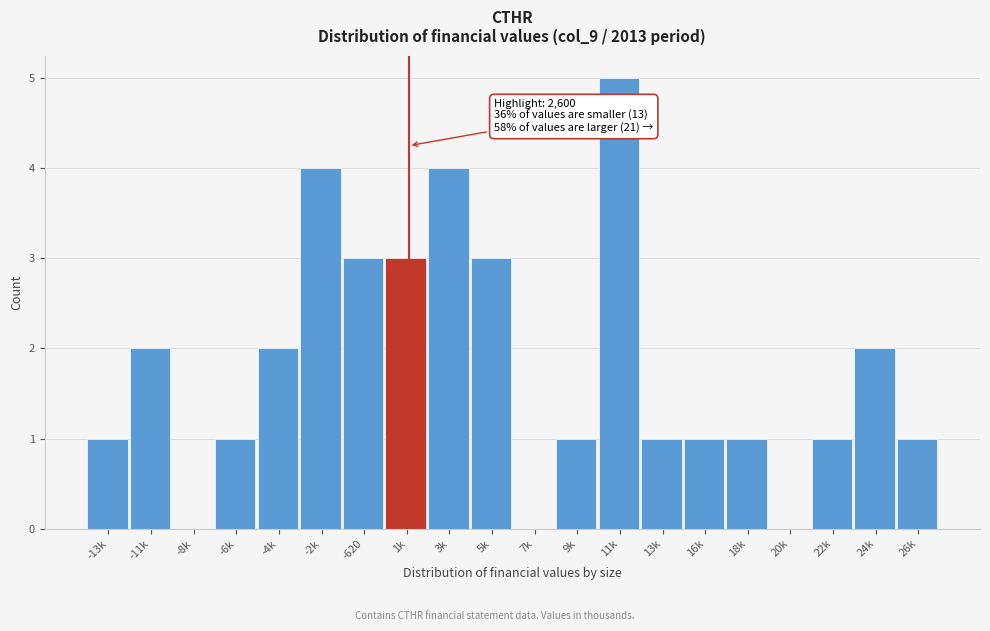

Reading right to left, list all the values displayed in this chart.

26k=1	24k=2	22k=1	20k=0	18k=1	16k=1	13k=1	11k=5	9k=1	7k=0	5k=3	3k=4	1k=3	-620=3	-2k=4	-4k=2	-6k=1	-8k=0	-11k=2	-13k=1